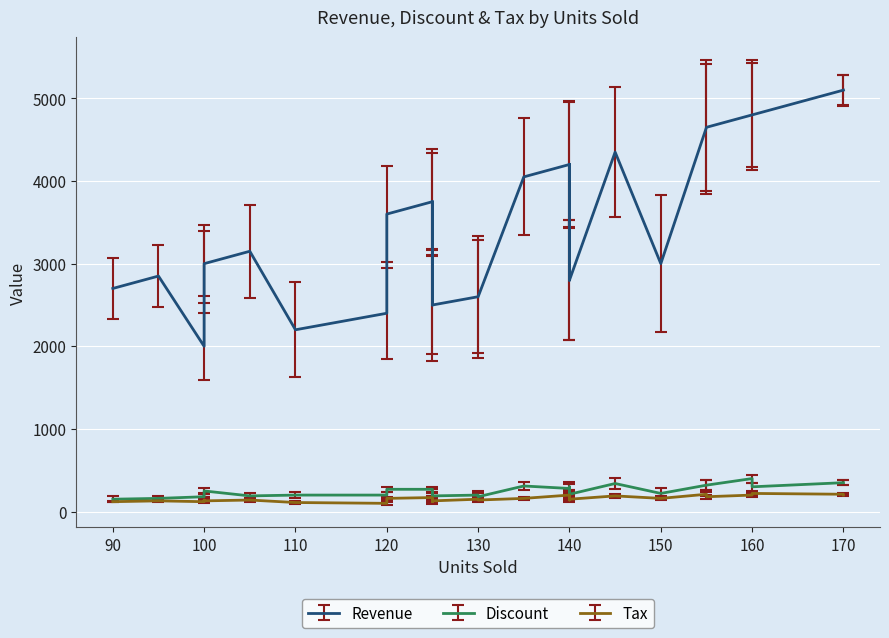

Count the number of data series in this chart.

3